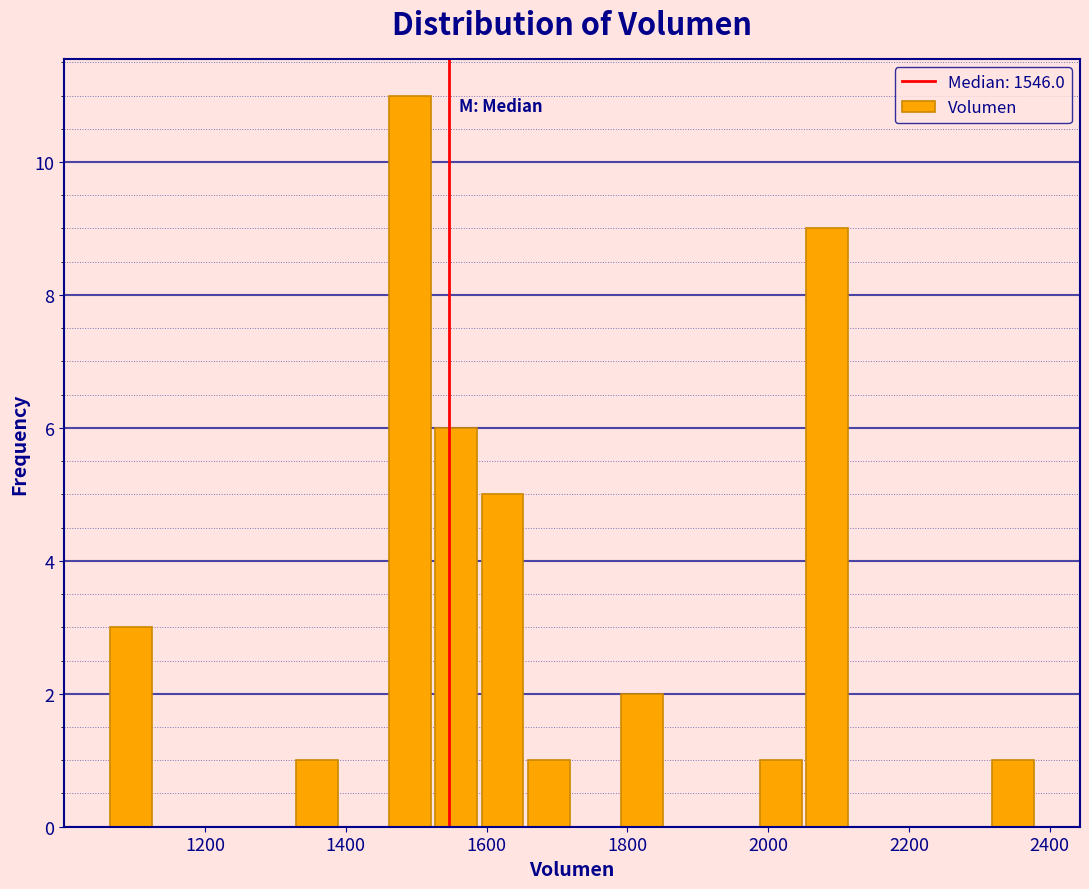

Around what value on the x-axis is the tallest bar? Give the approximate position of its centre, as read against the axis.

1500